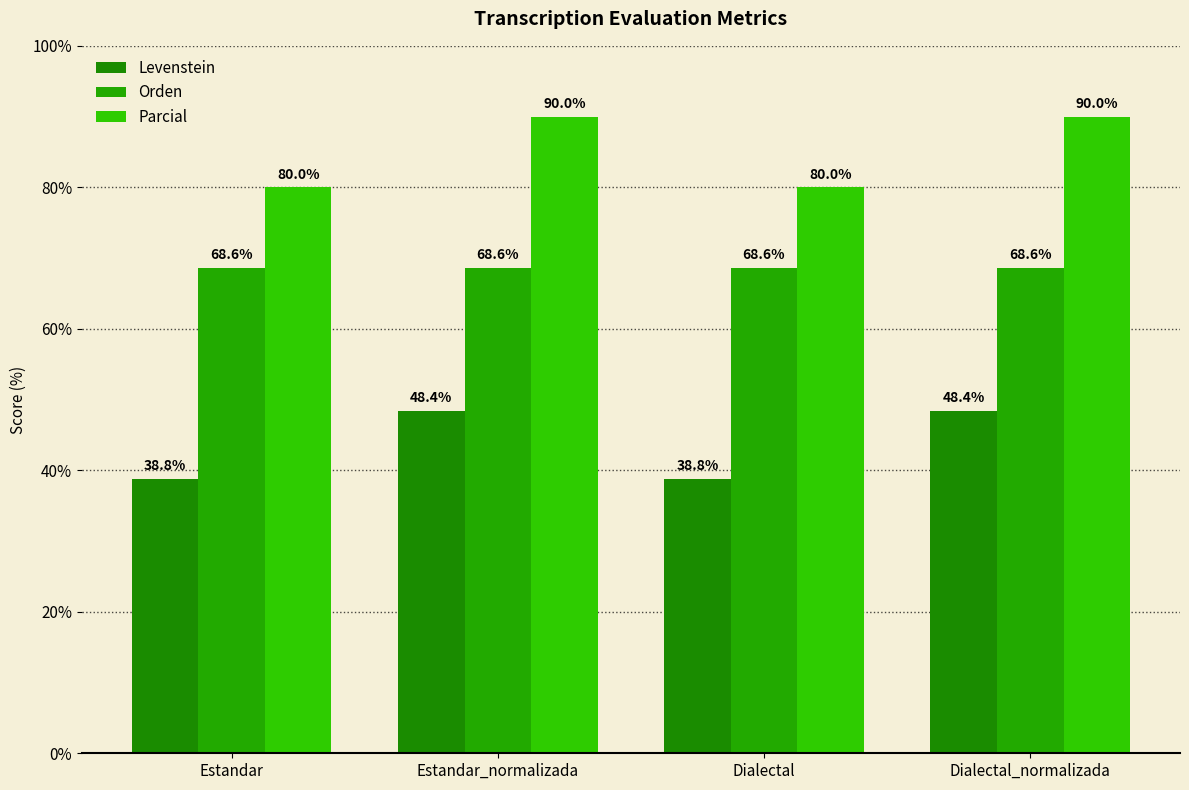

What is the difference between the second highest and minimum values in the Levenstein series?

9.6